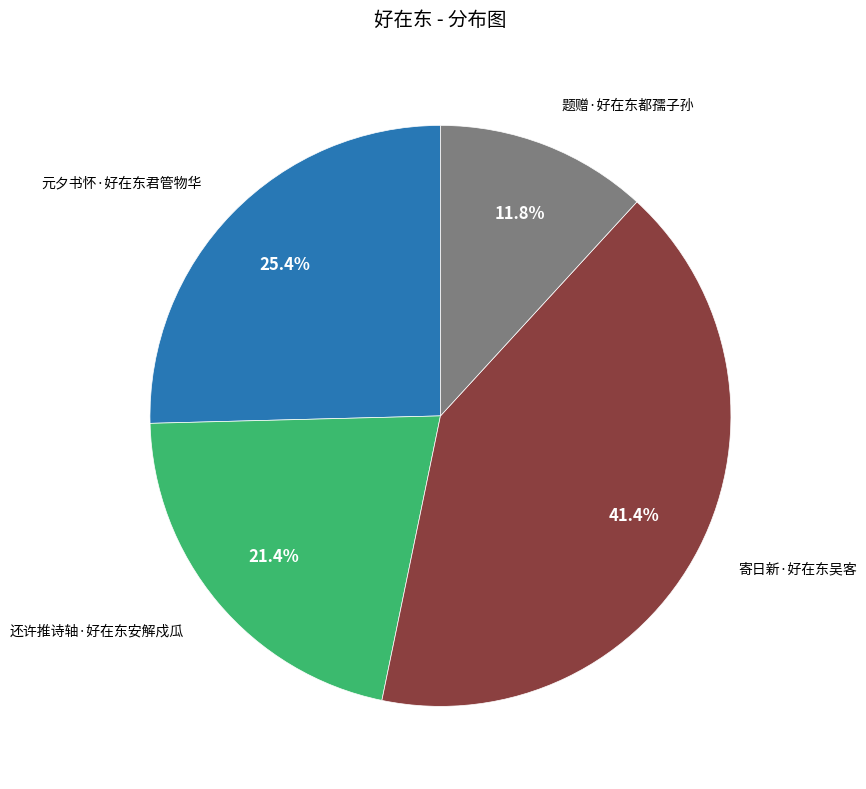

Is there a majority slice in this chart?

No